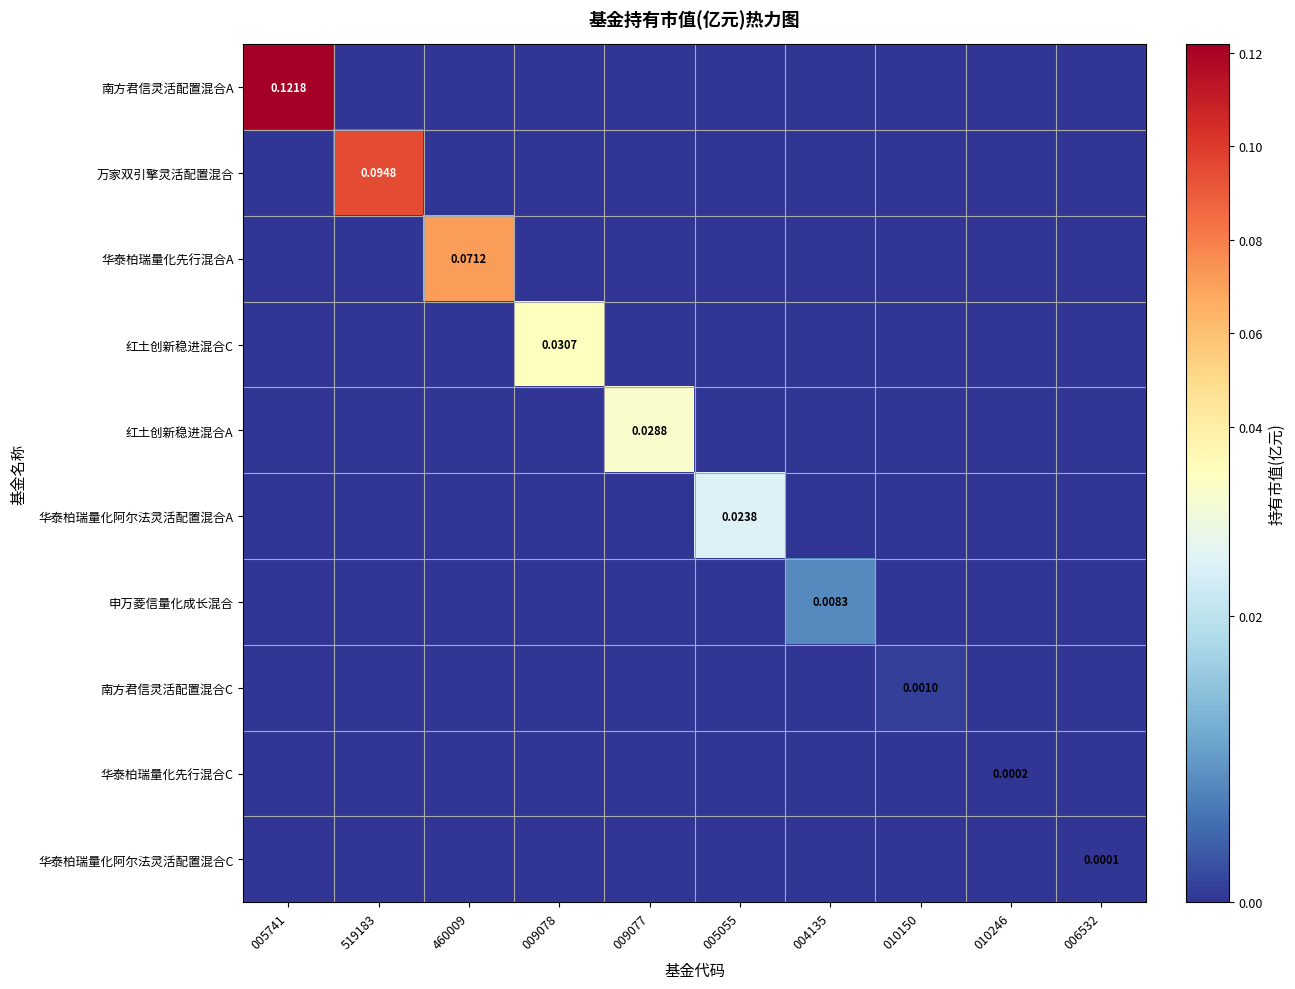

How many values in the 红土创新稳进混合A series exceed 0?

1